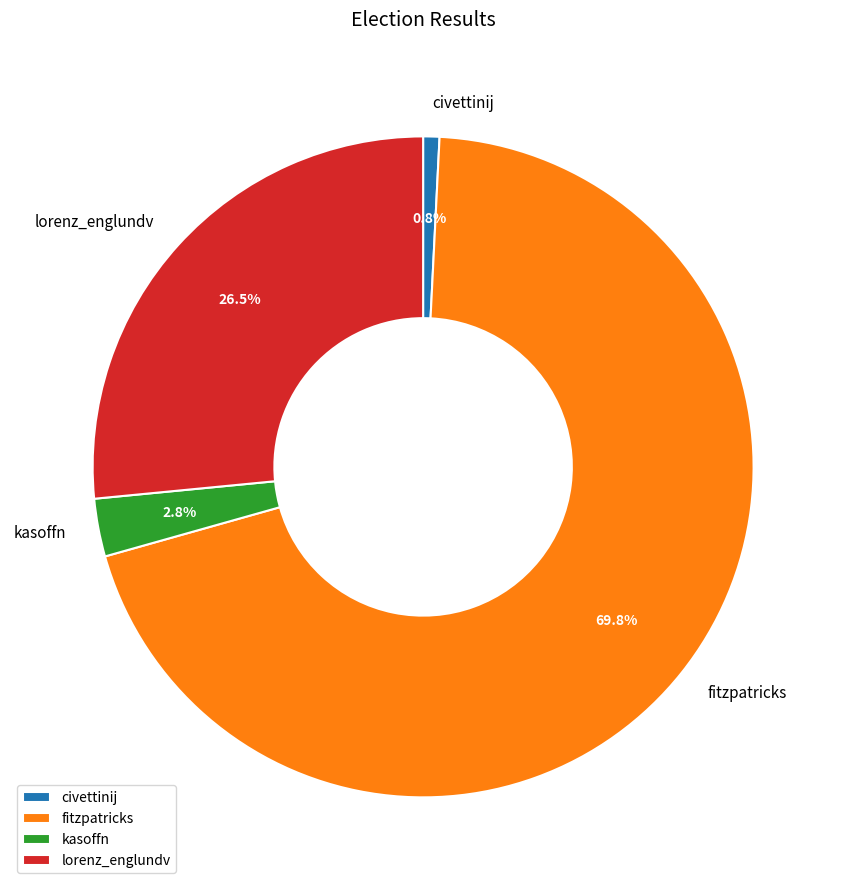

To the nearest percent, what percentage of the pie is fitzpatricks?

70%